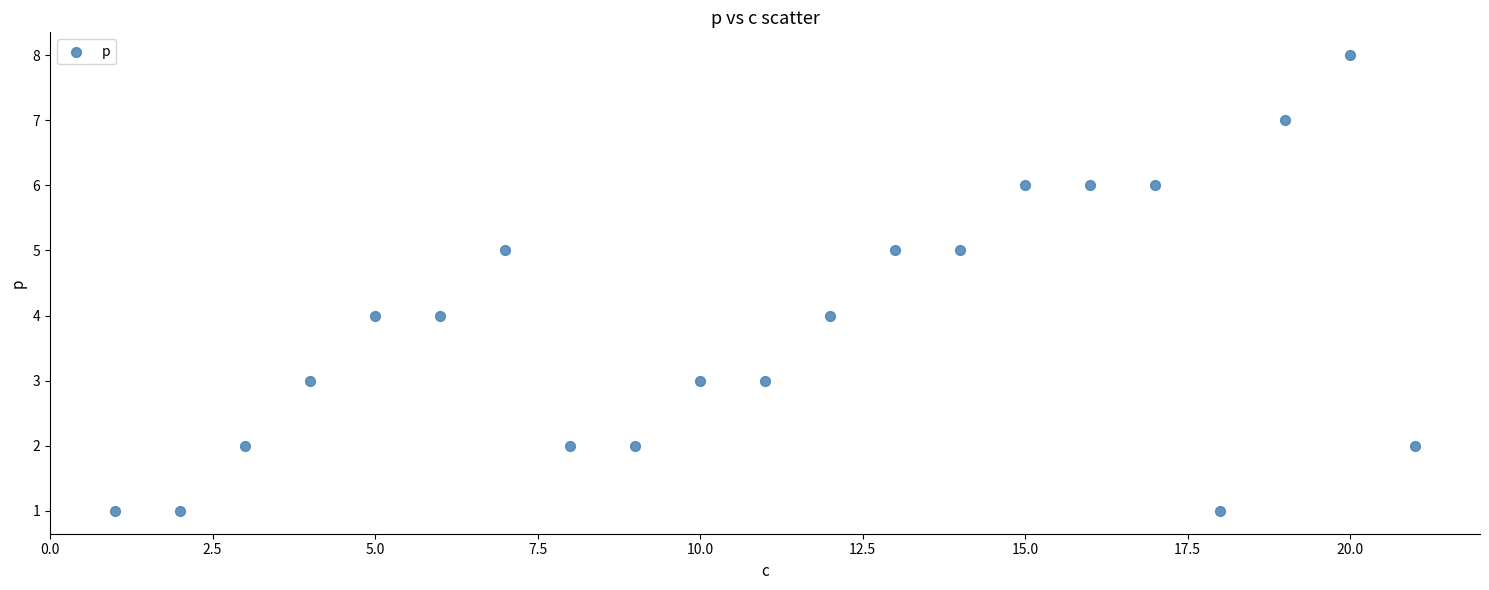

What is the range of X values (max minus min)?

20